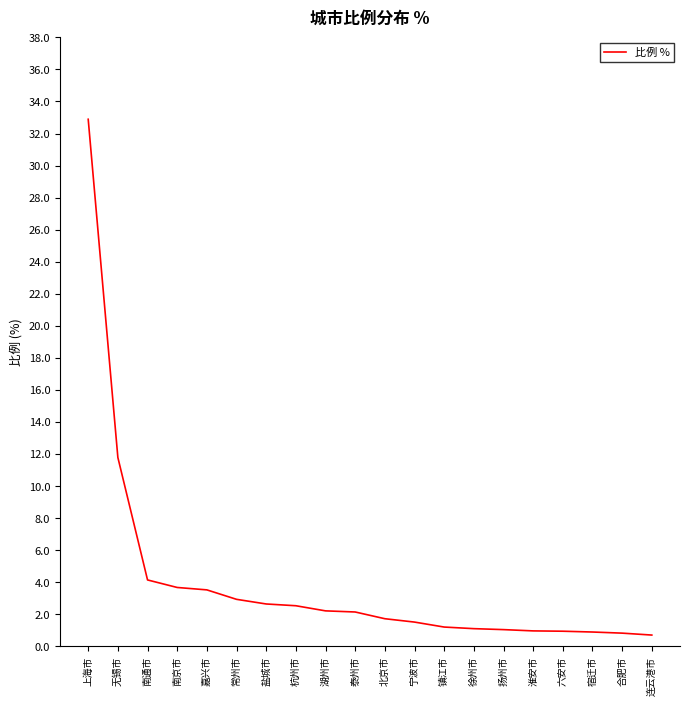

Which category has the highest value across all series?

上海市